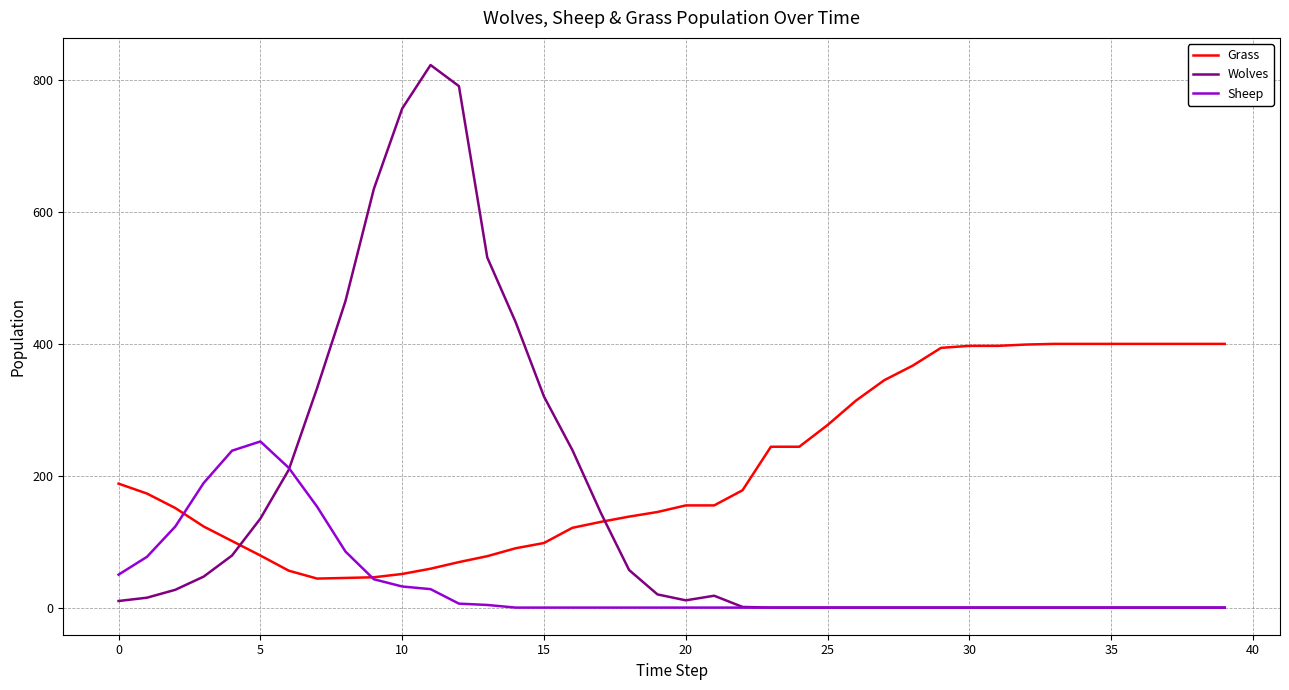

Which series has the widest spread of values?

Wolves